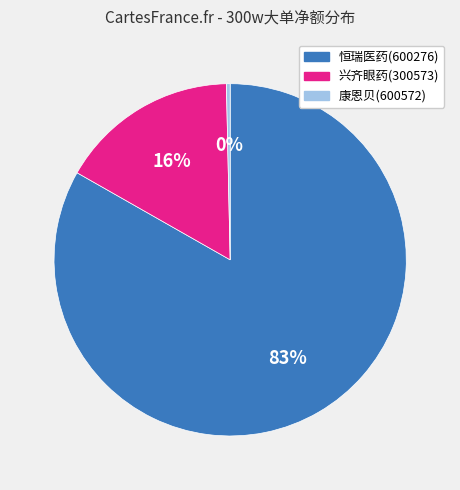

Count the number of slices in the pie.

3